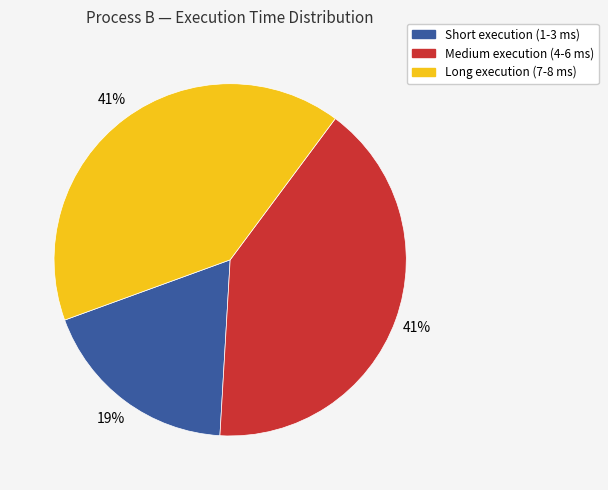

Does any single category account for the majority?

No